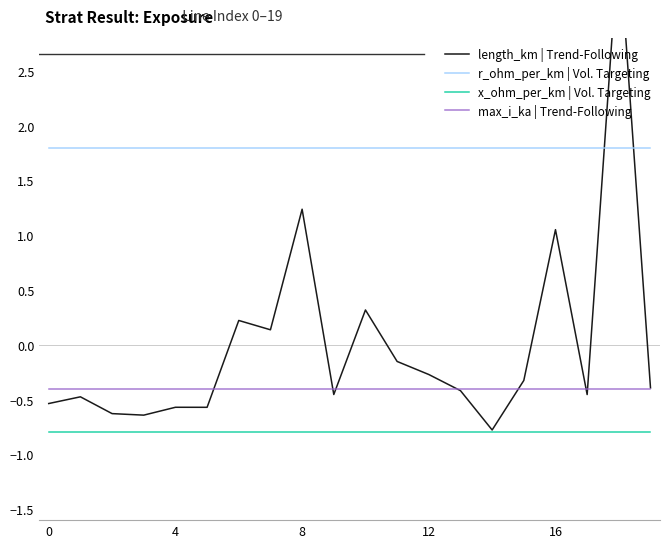

True or false: x_ohm_per_km | Vol. Targeting and max_i_ka | Trend-Following cross at least once.

False